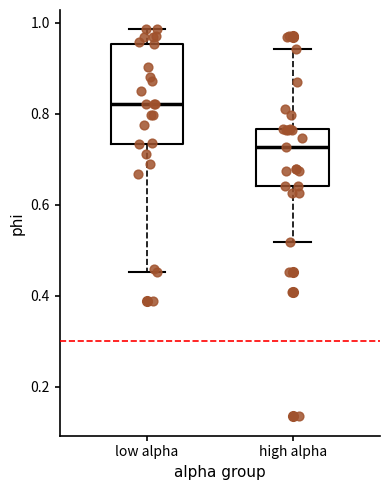

Comparing the boxes themselves (not the whiskers), which one is the tallest?

low alpha